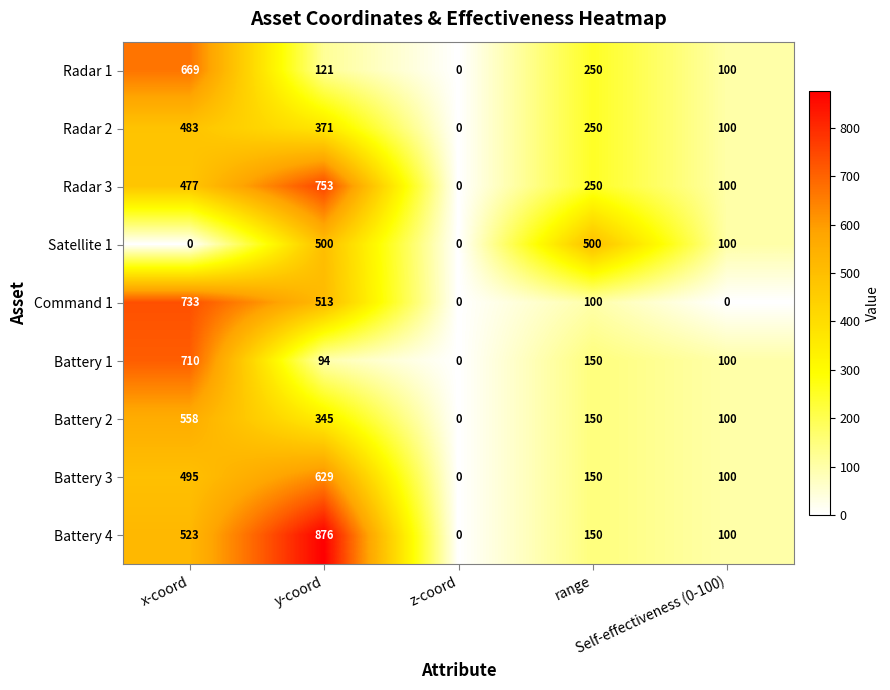

At how many categories does at least one series exceed 79?

4